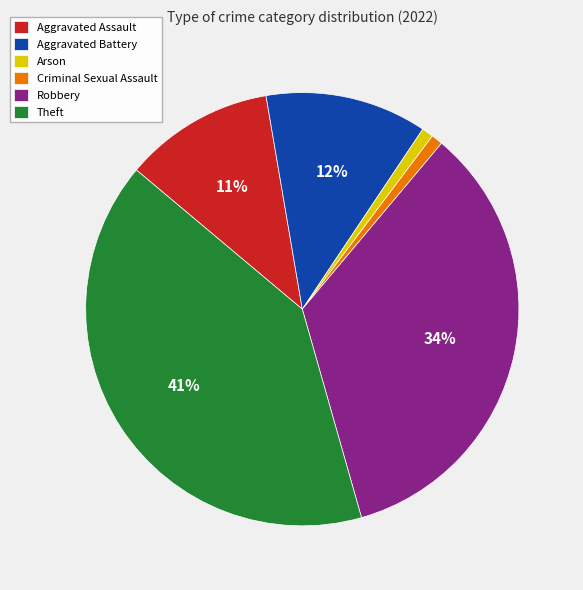

Combined, do Criminal Sexual Assault and Arson account for over 50%?

No